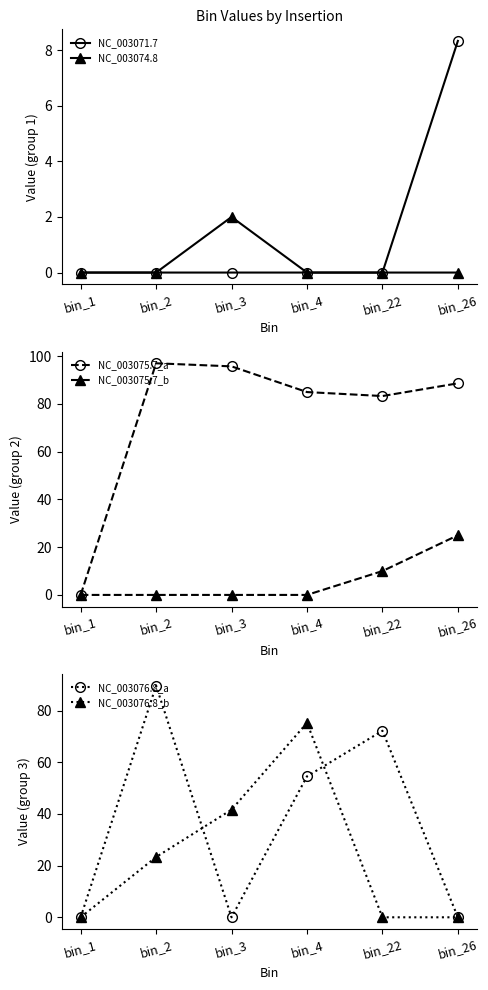

At which label does NC_003076.8_b reach its peak?

bin_4